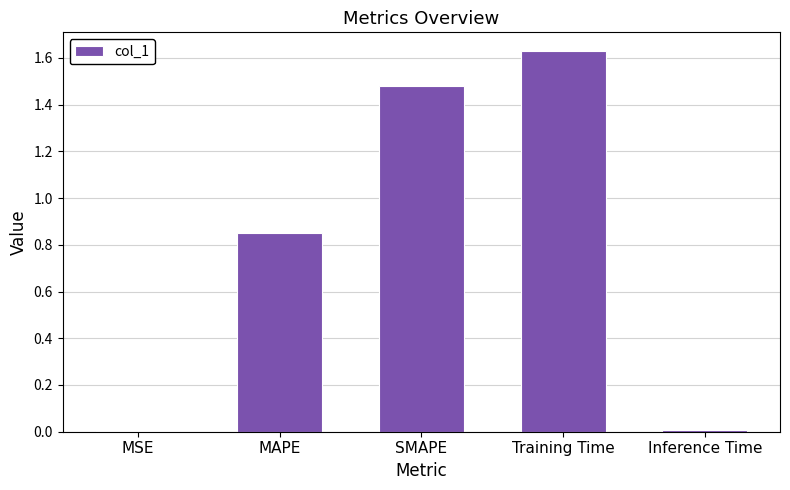

What is the sum of all values?

4.0